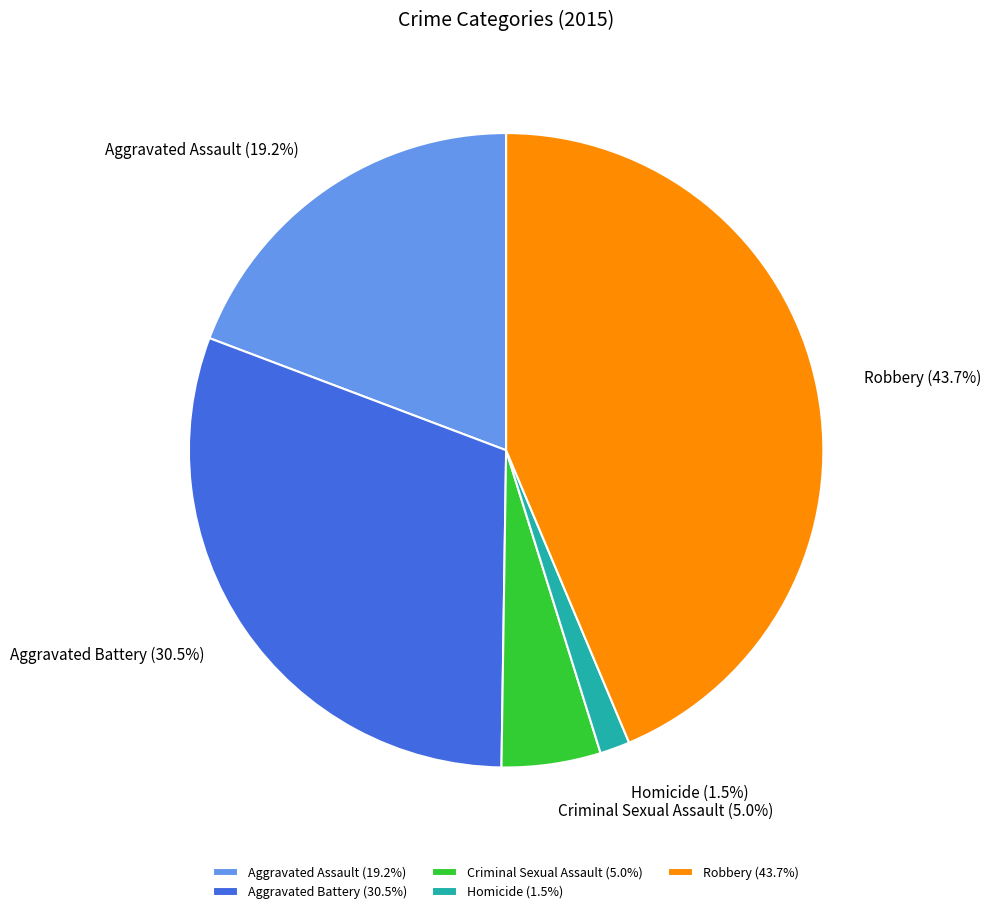

Is there any slice that represents more than half of the pie?

No